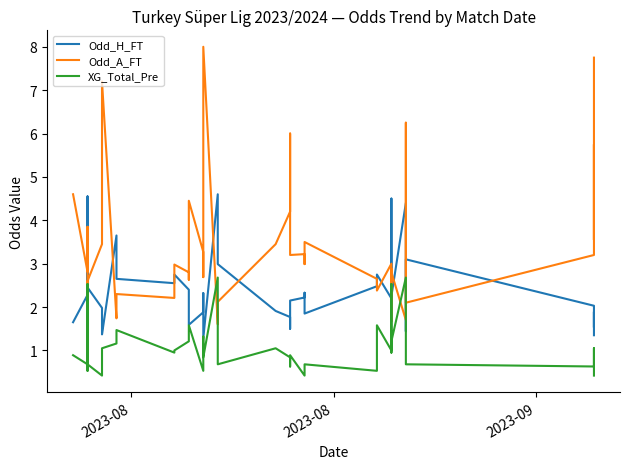

What is the maximum value shown in the chart?

8.0